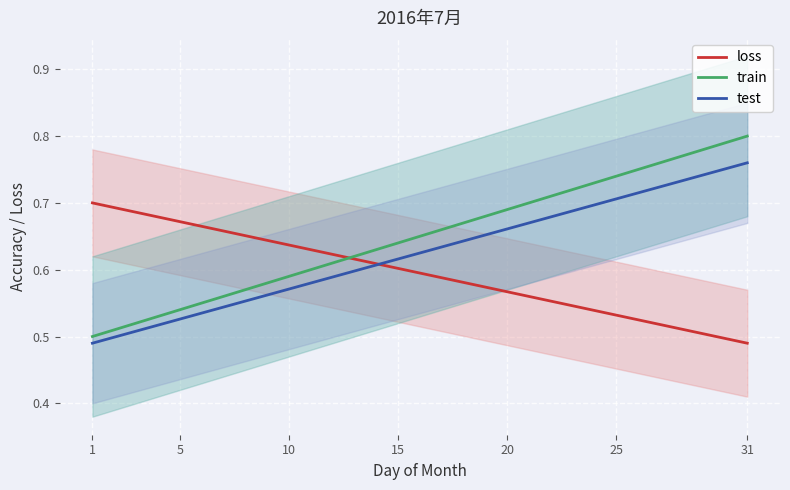

Is it true that loss equals 0.2 at 10?

False